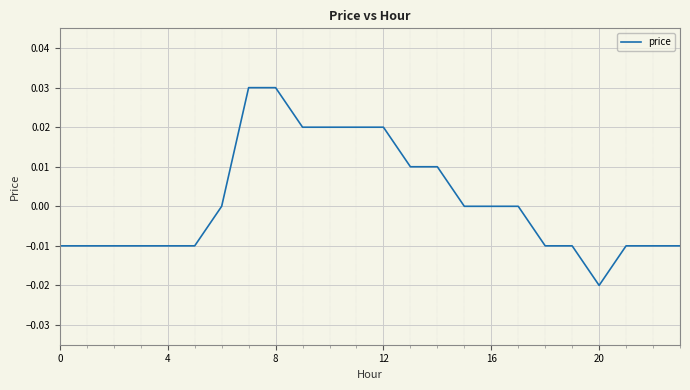

Which label corresponds to the smallest value in the chart?

20